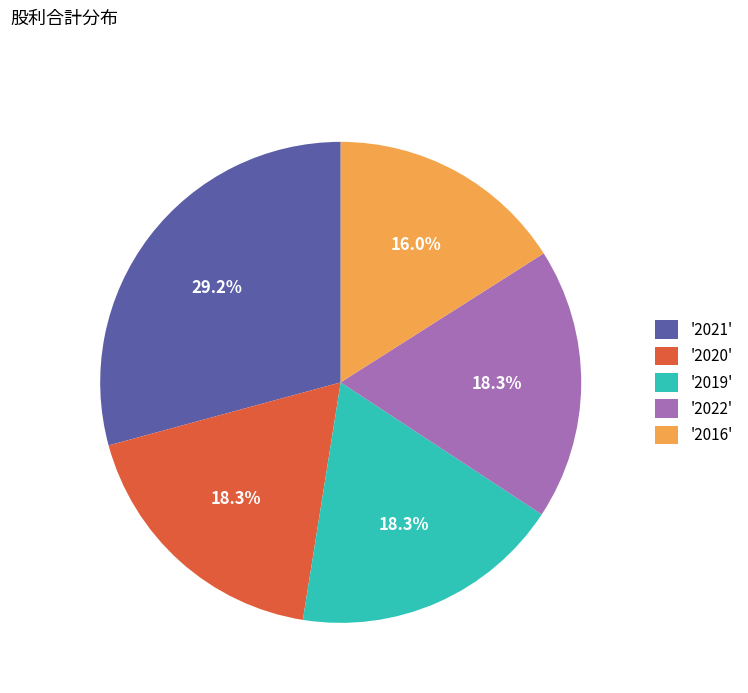

What is the ratio of the value at '2016' to the value at '2022'?

0.9